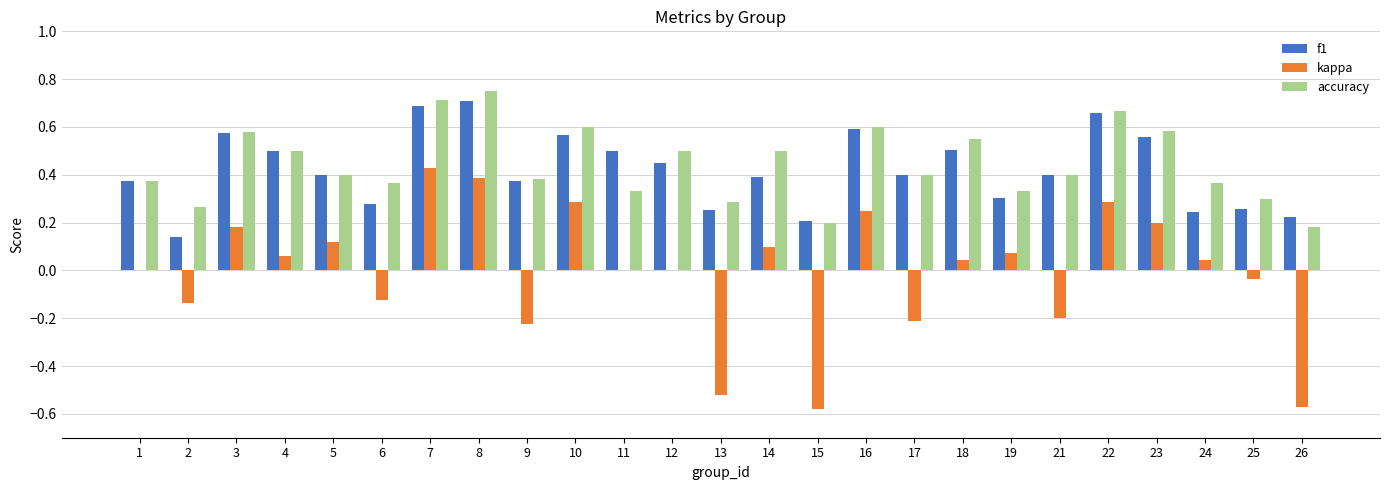

What is the total value across all series at 10?

1.5